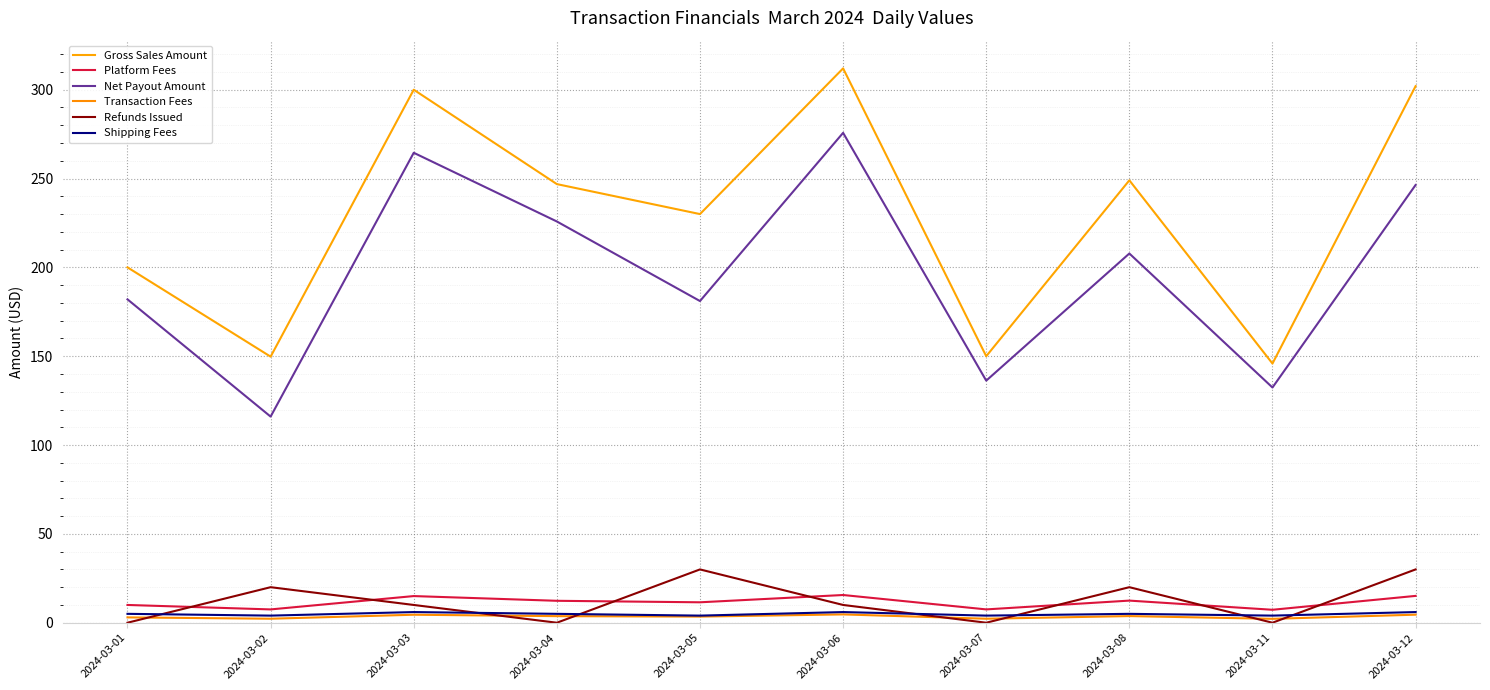

How many lines are shown in the chart?

6